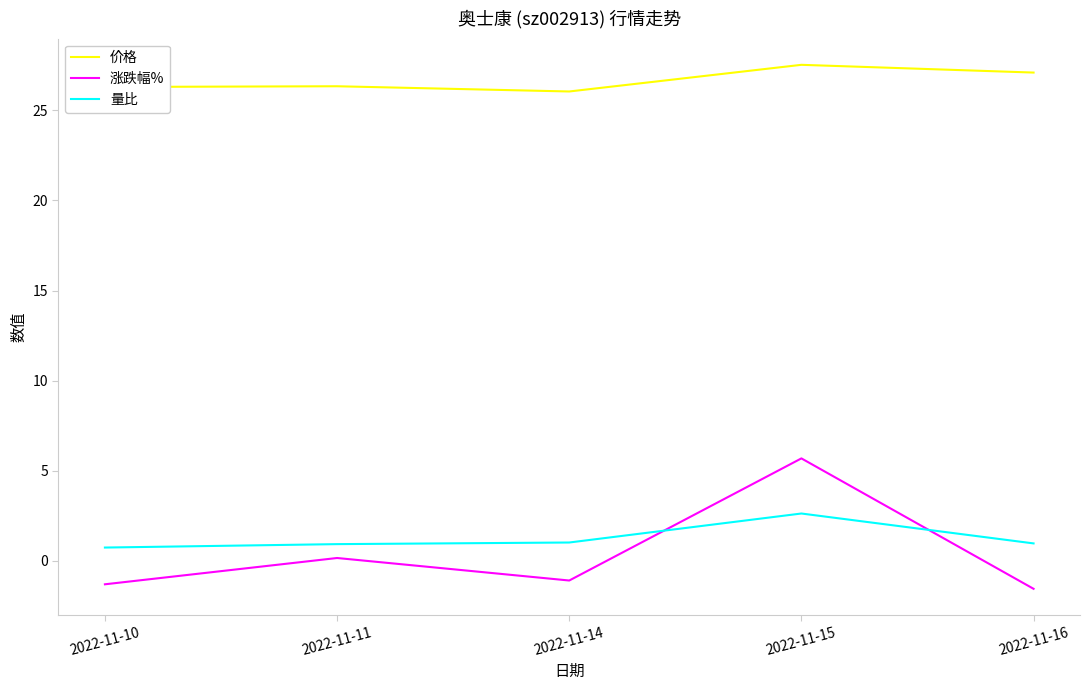

What is the difference between the maximum and minimum values in the 涨跌幅% series?

7.2